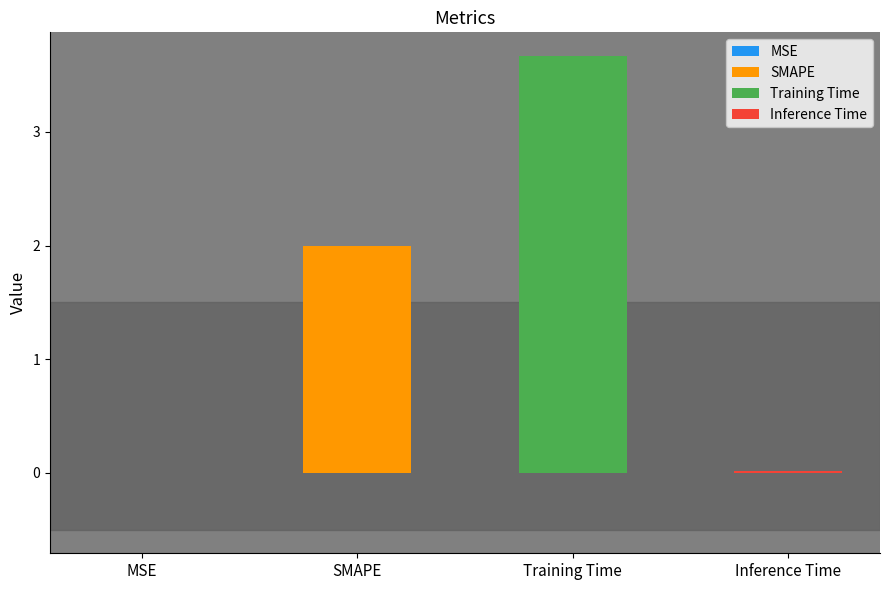

What is the change in value from MSE to SMAPE?

+2.0